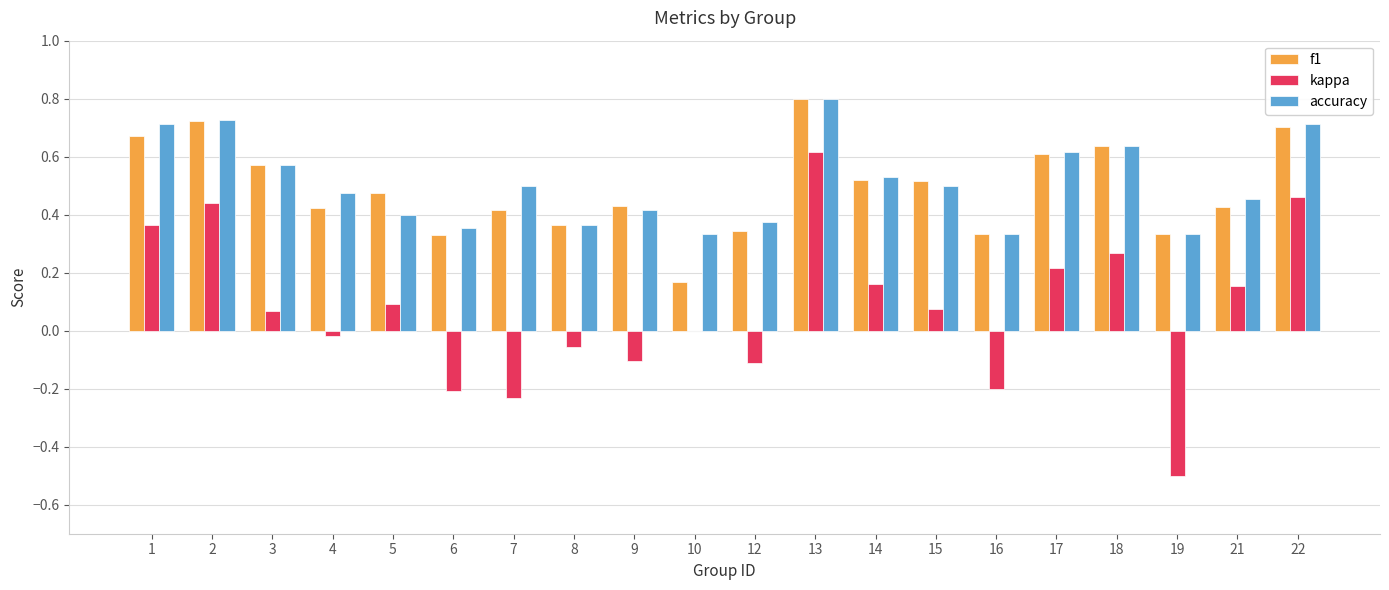

How many groups of bars are there?

20